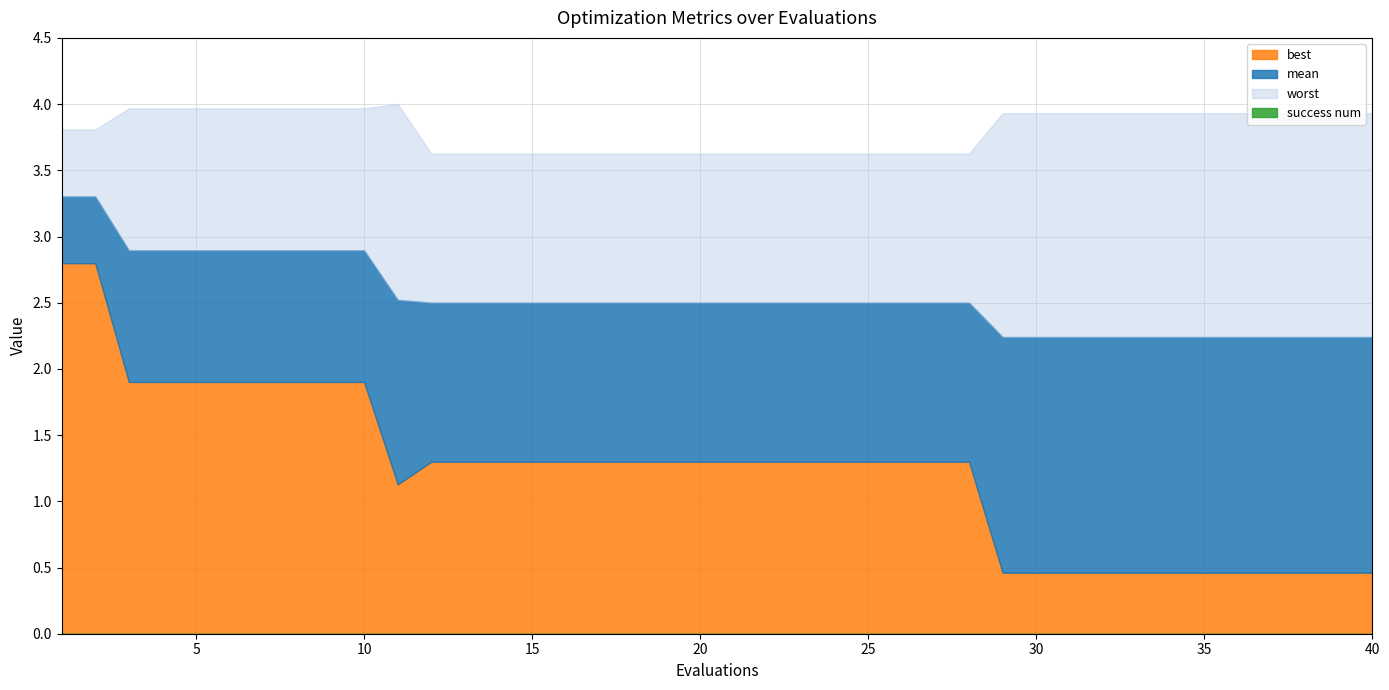

List the series in order of their peak value, lowest first.

success num, best, mean, worst